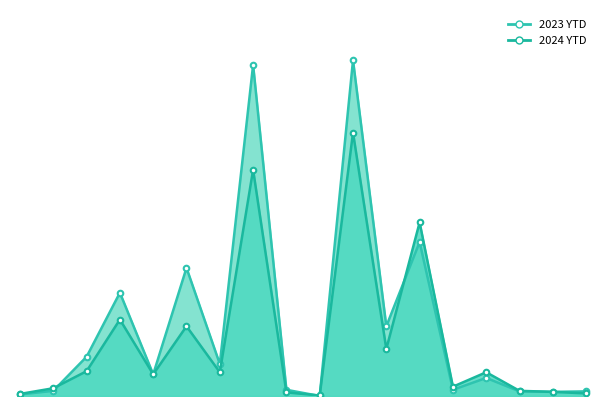

Which category has the lowest value in the 2023 YTD line series?

9